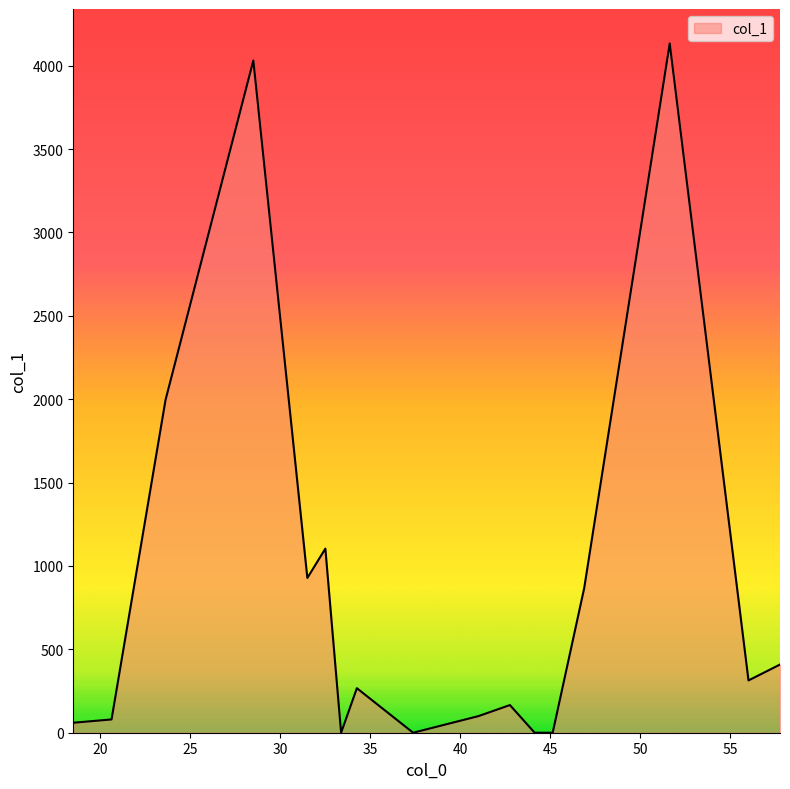

What is the maximum value shown in the chart?

4132.9